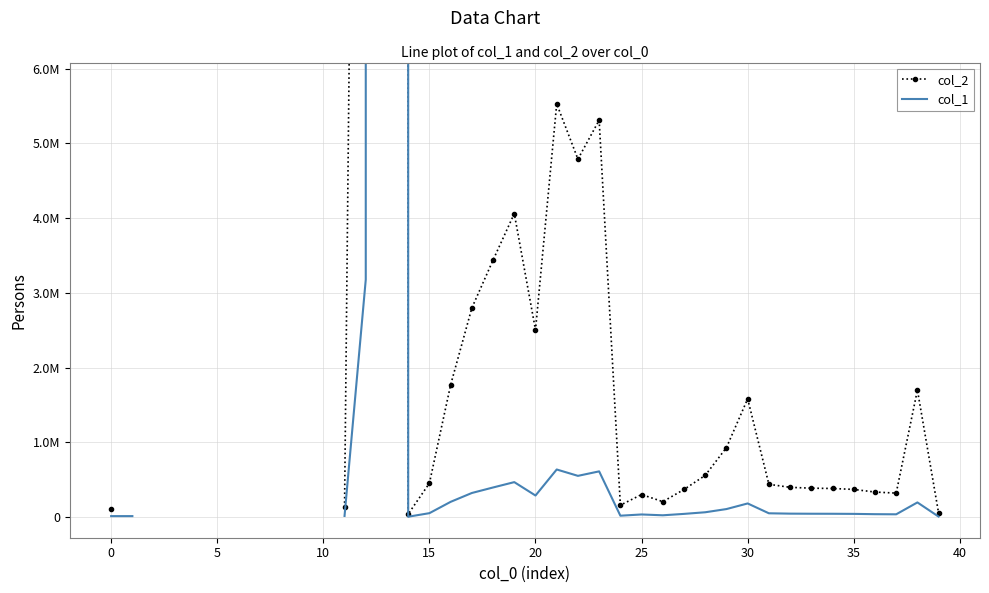

Where is col_2 nearest to the value 27402858368?

12